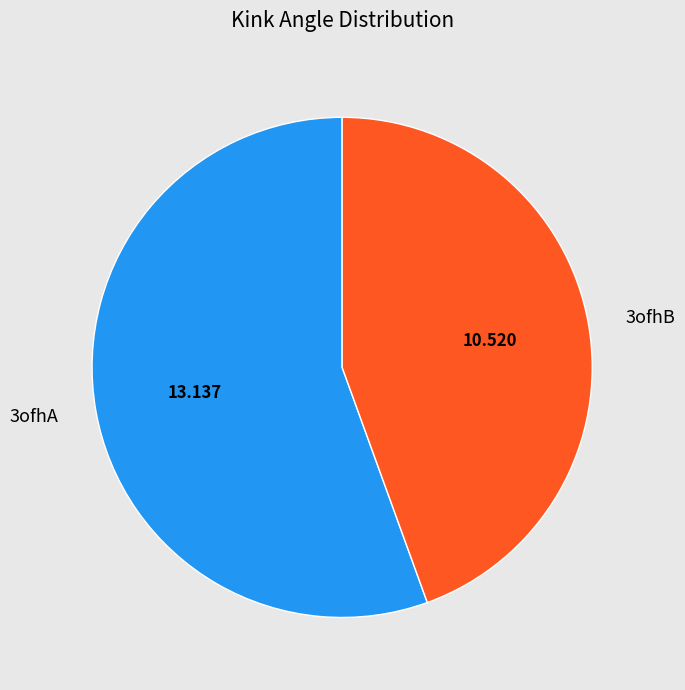

Does 3ofhB account for over 50% of the chart?

No